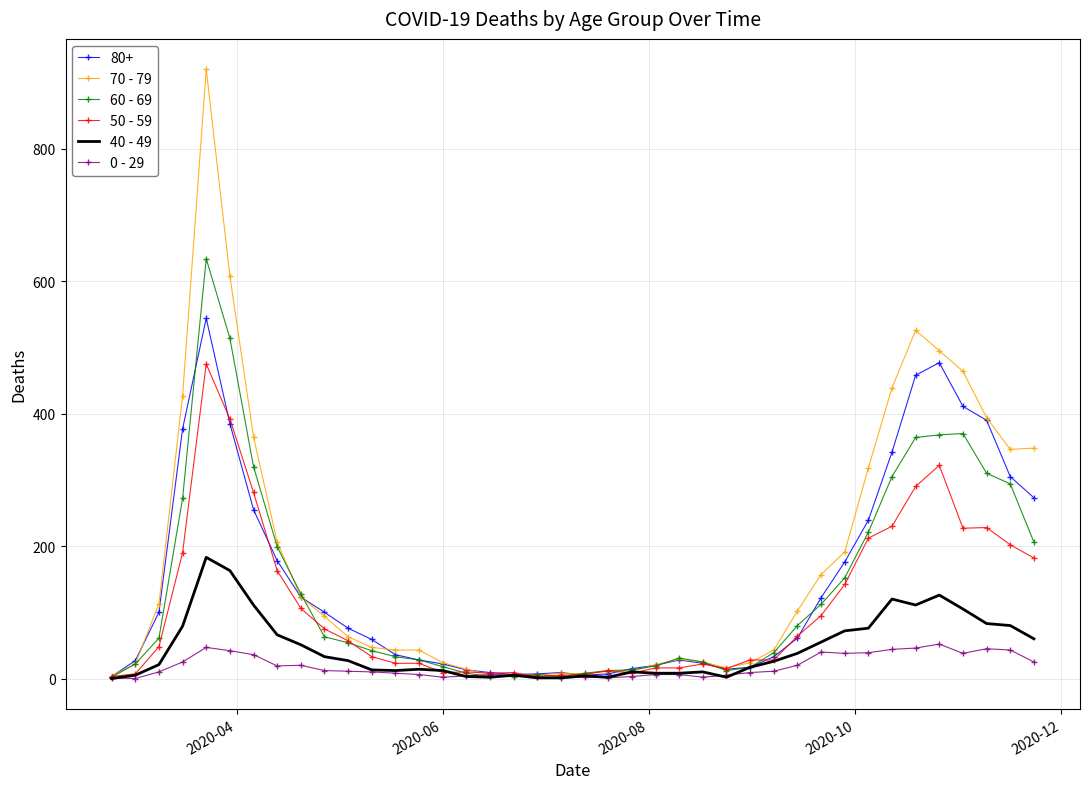

Rank the series by their maximum value, from lowest to highest.

0 - 29, 40 - 49, 50 - 59, 80+, 60 - 69, 70 - 79